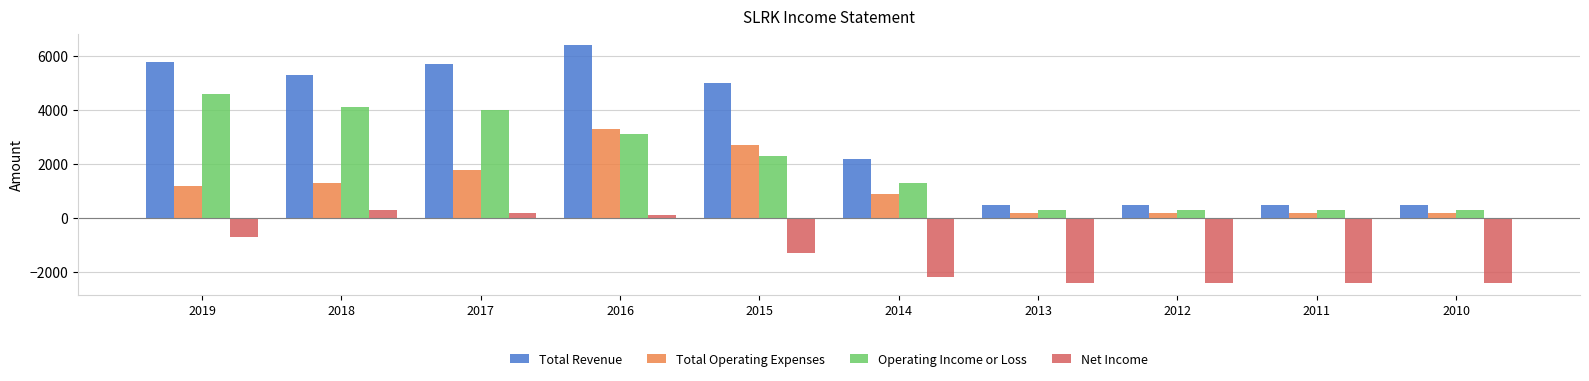

What is the average value of the Operating Income or Loss series?

2060